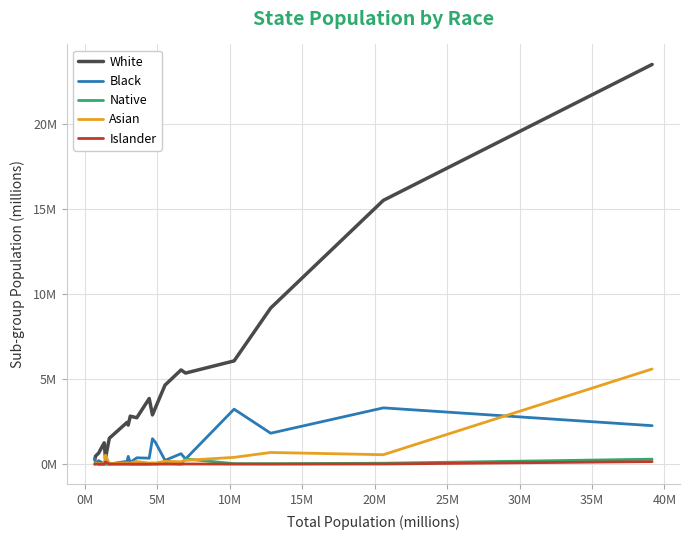

What is the sum of all Black values?

16.7